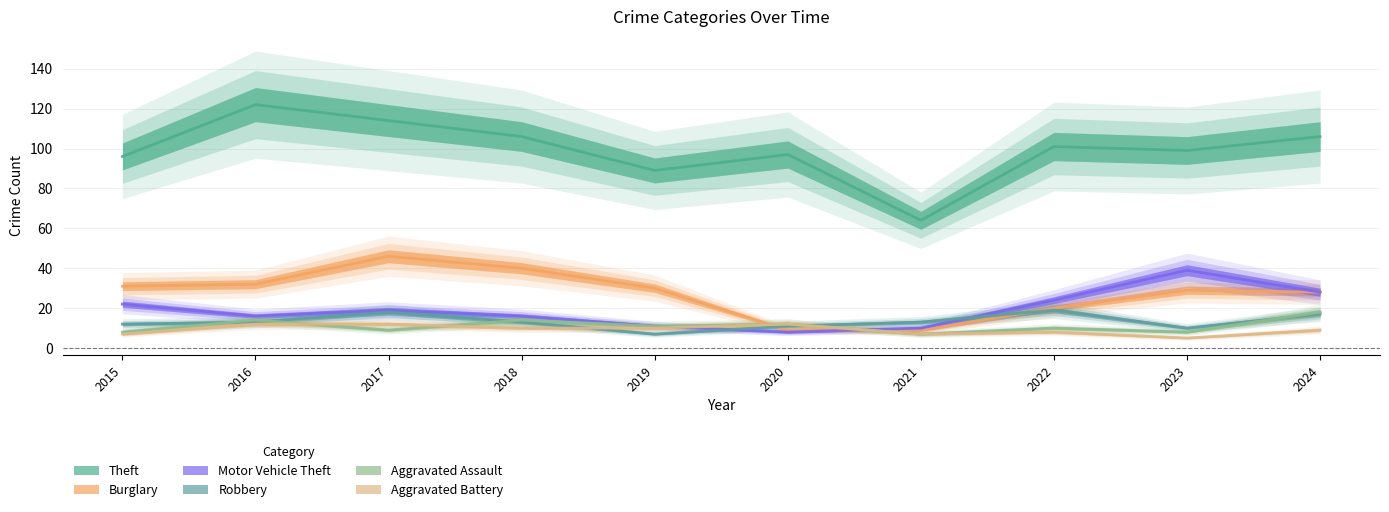

Which series has the largest total across all categories?

Theft